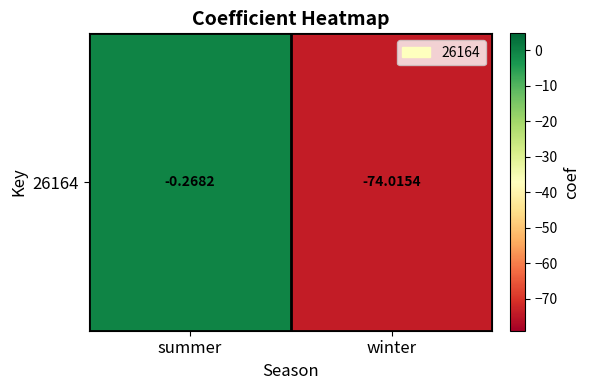

How many series are shown in this chart?

1